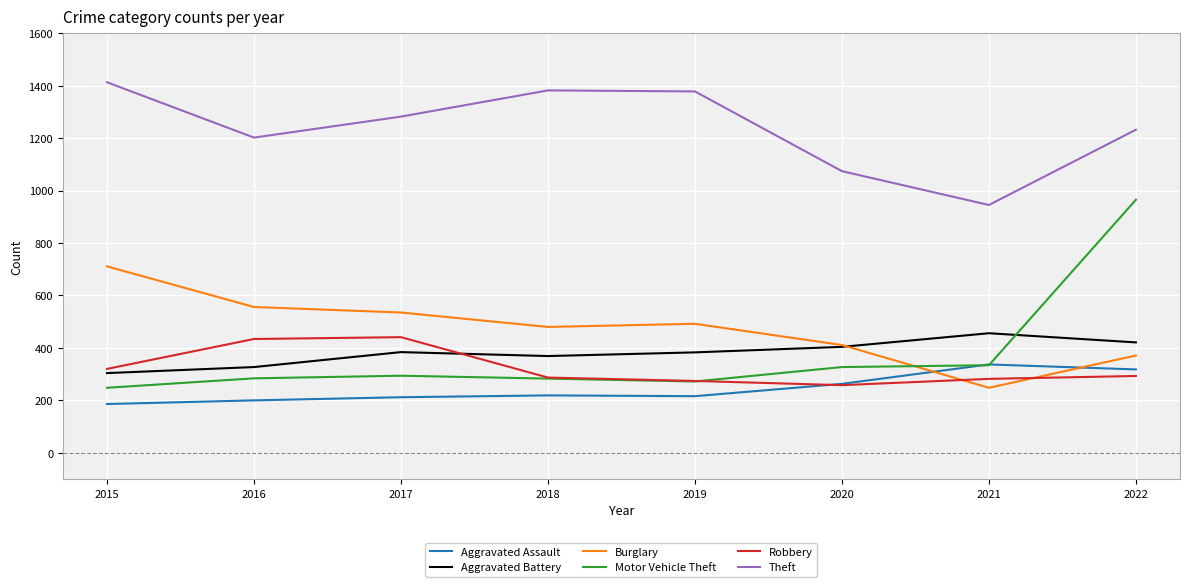

What is the total value across all series at 2019?

3015